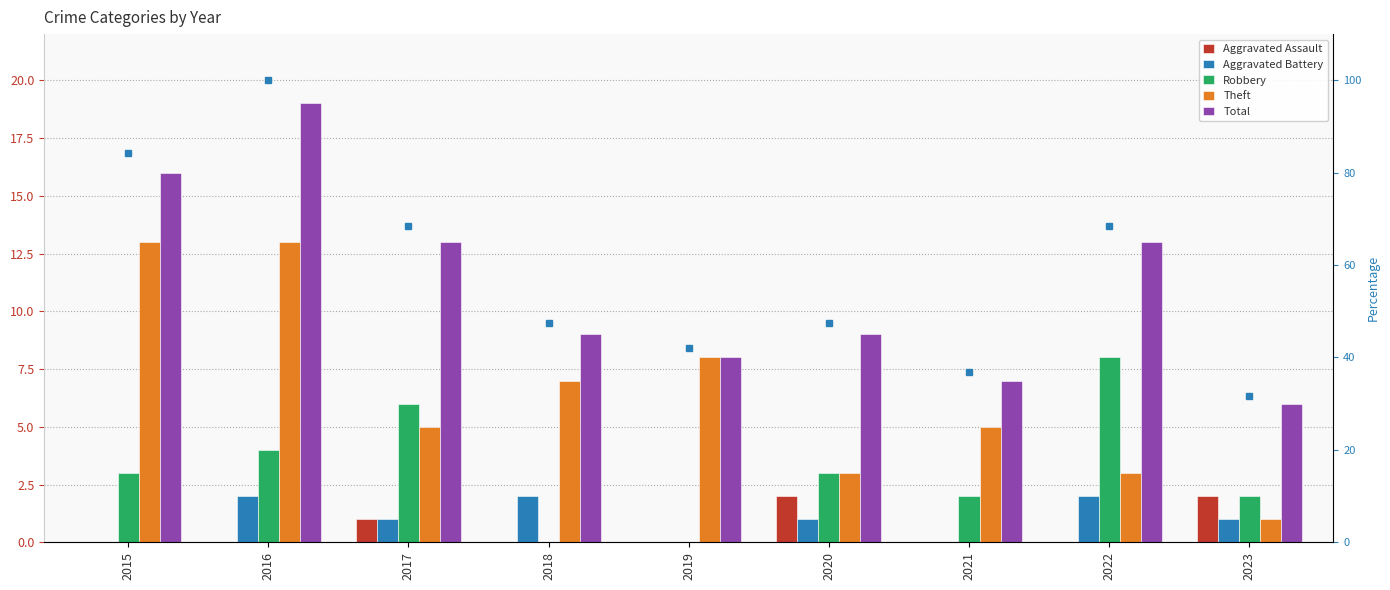

Between 2020 and 2019, which is larger?

2020